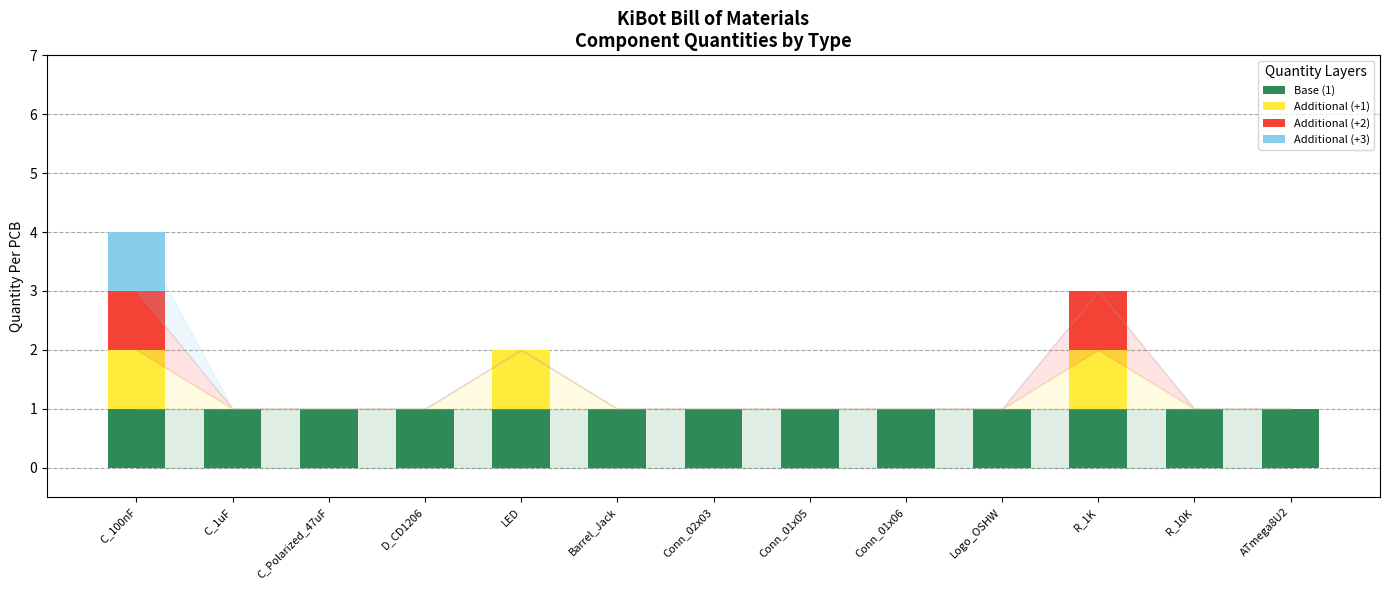

At which category is the sum across all series the highest?

C_100nF